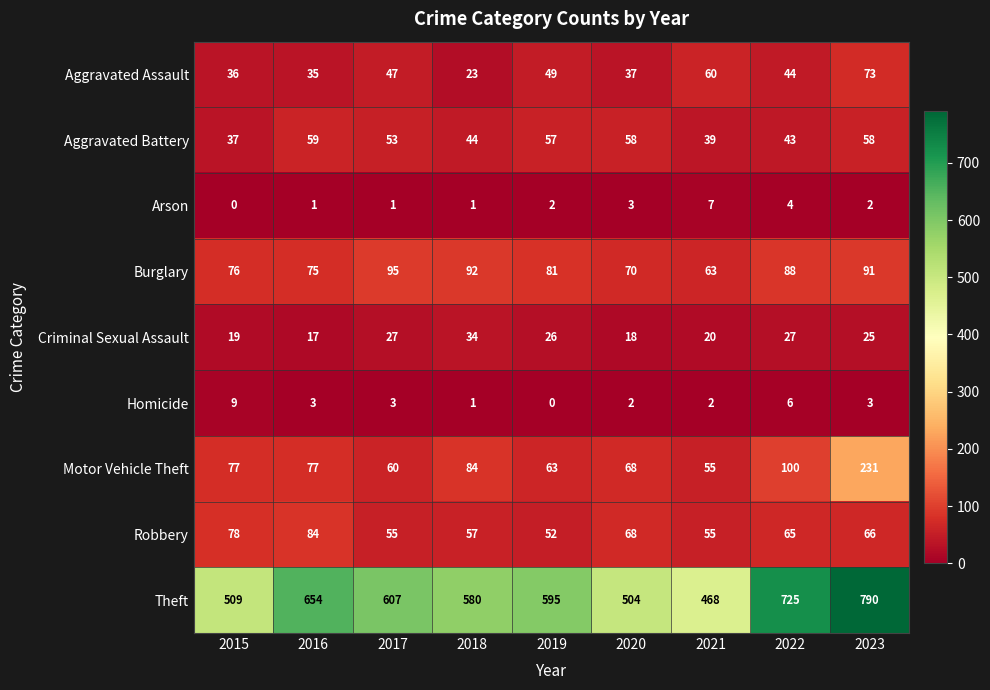

At which label is Robbery closest to 68?

2020